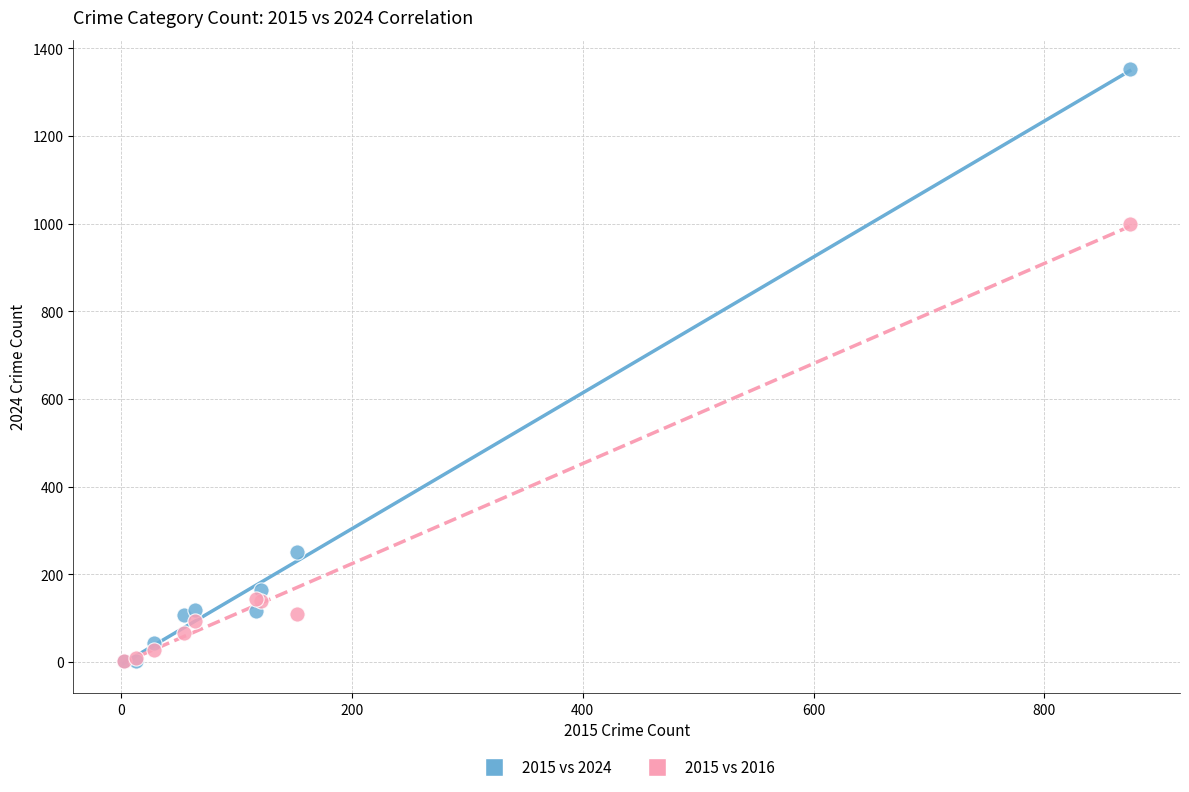

In the 2015 vs 2016 series, what Y value is closest to 500?

144